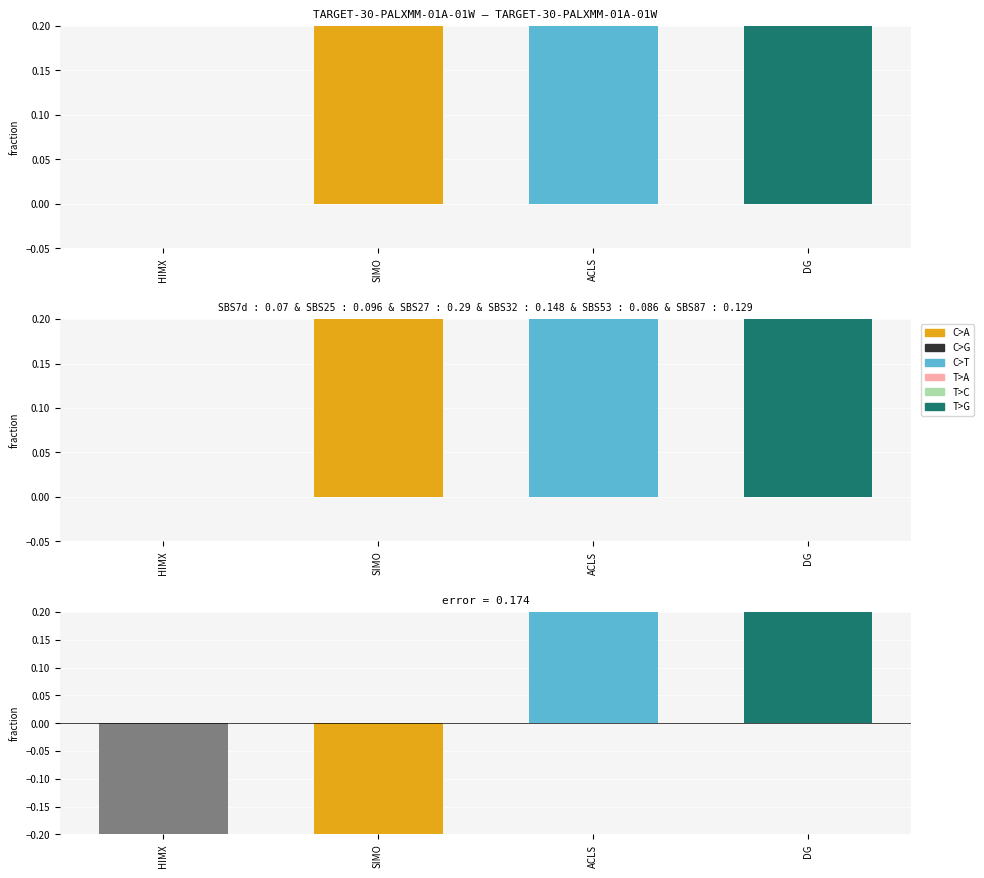

Is it true that the value at HIMX is -1.5?

True